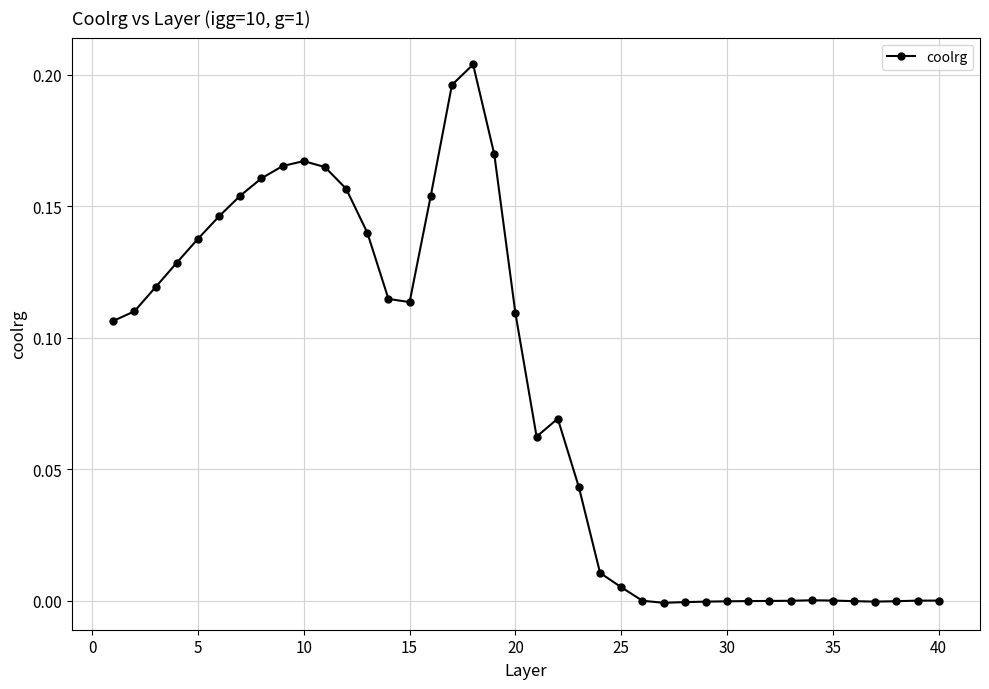

What is the sum of all values?

3.1